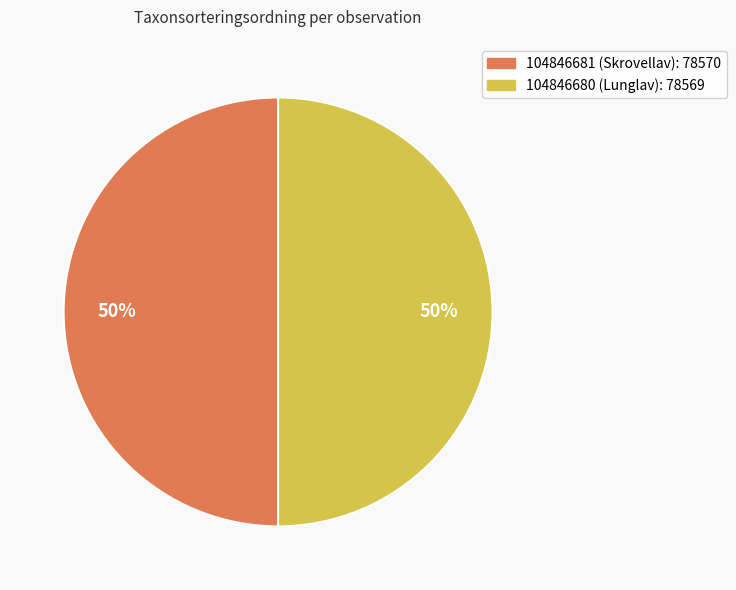

Is the sum of 104846680 (Lunglav): 78569 and 104846681 (Skrovellav): 78570 greater than half?

Yes